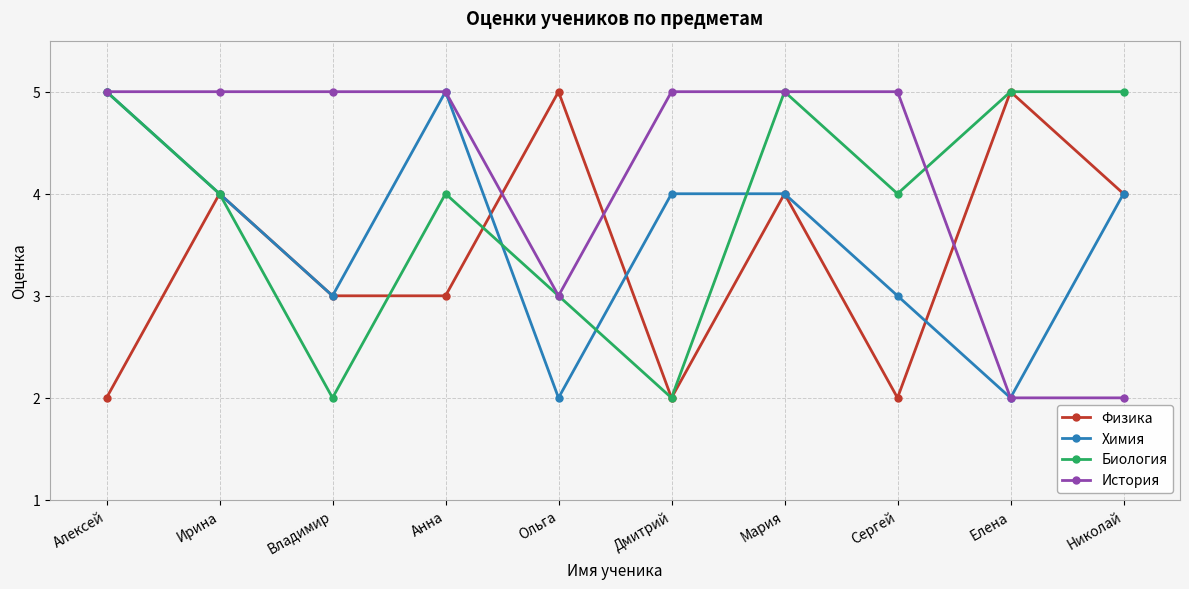

What is the smallest value displayed?

2